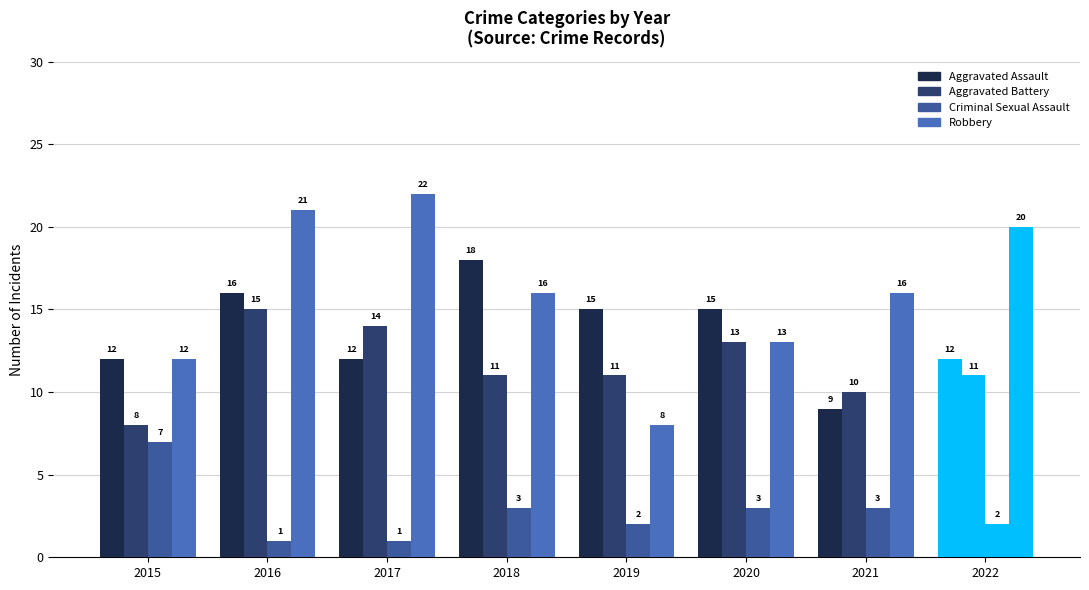

Is it true that Aggravated Battery equals 8 at 2017?

False